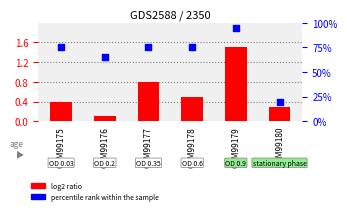

What are all the series names shown in the legend?

log2 ratio, percentile rank within the sample